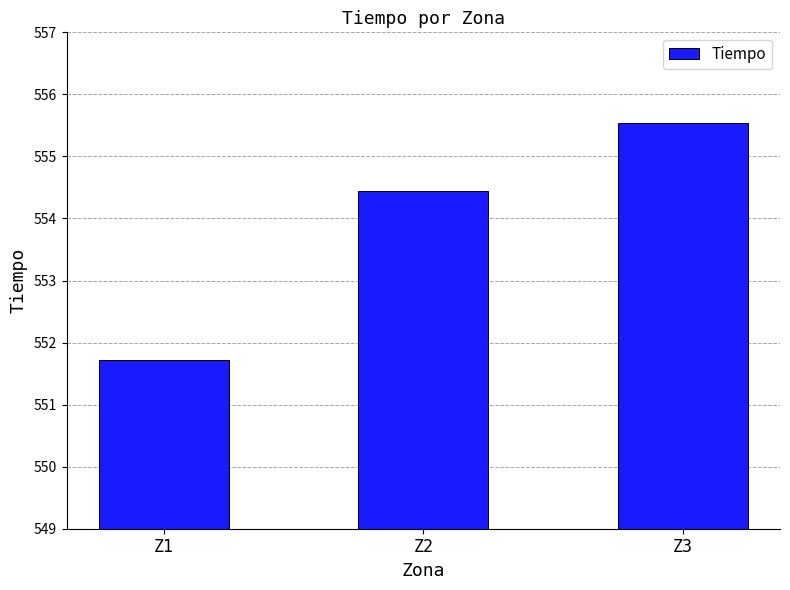

Does the chart contain any negative values?

No